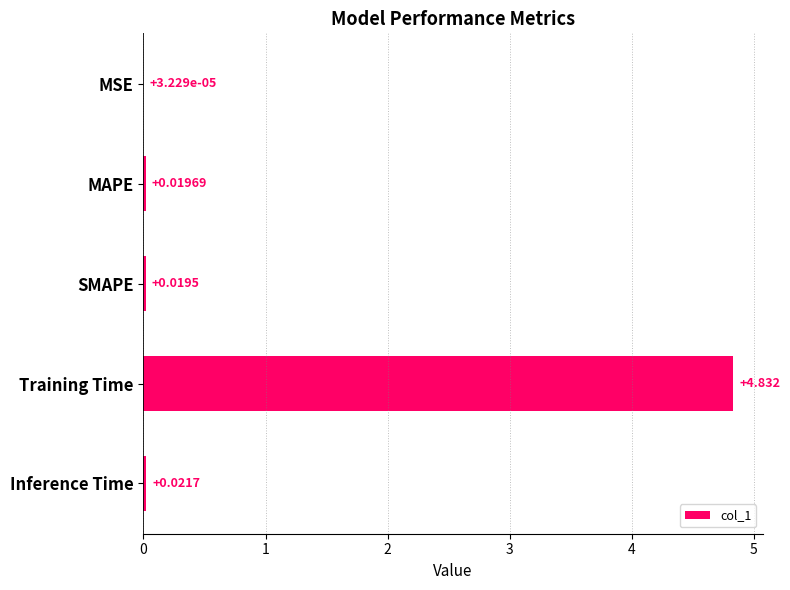

At which label is the value closest to 2?

Inference Time